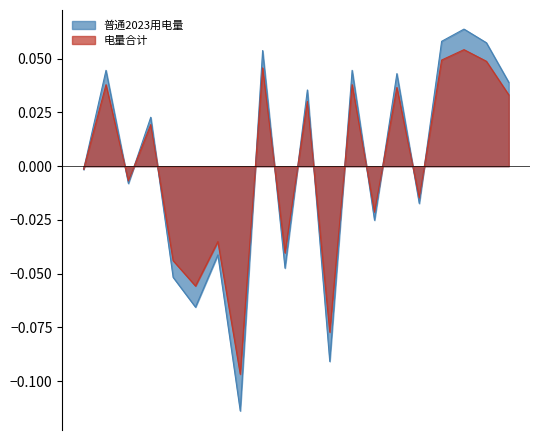

Is the value of 电量合计 at 02:45 greater than the value of 普通2023用电量 at 02:45?

No